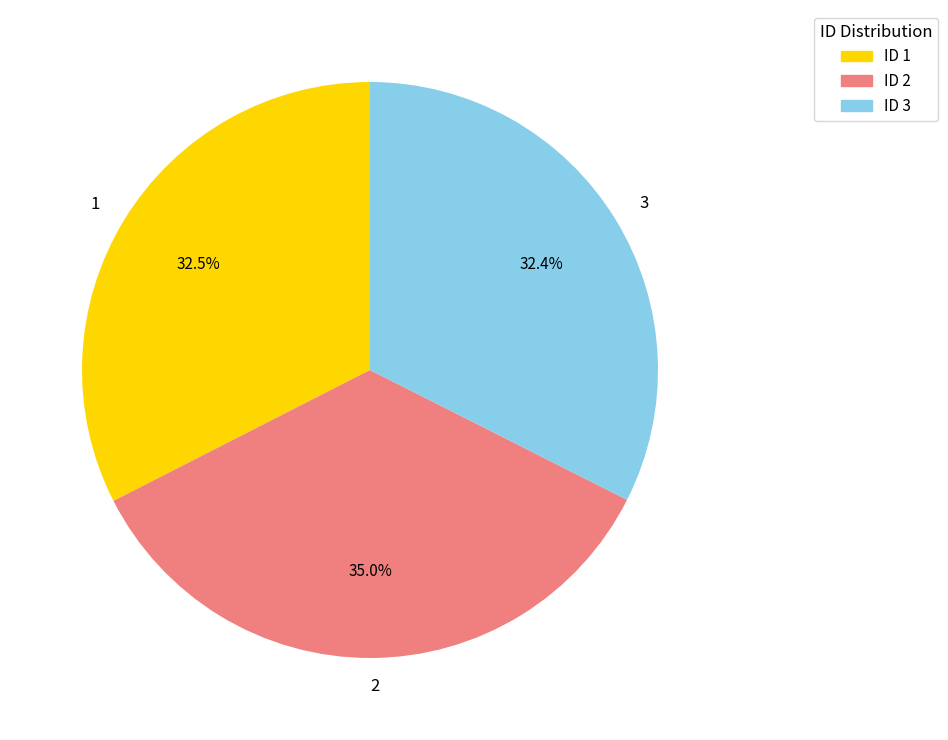

What is the total percentage of 1 and 2?

67.6%